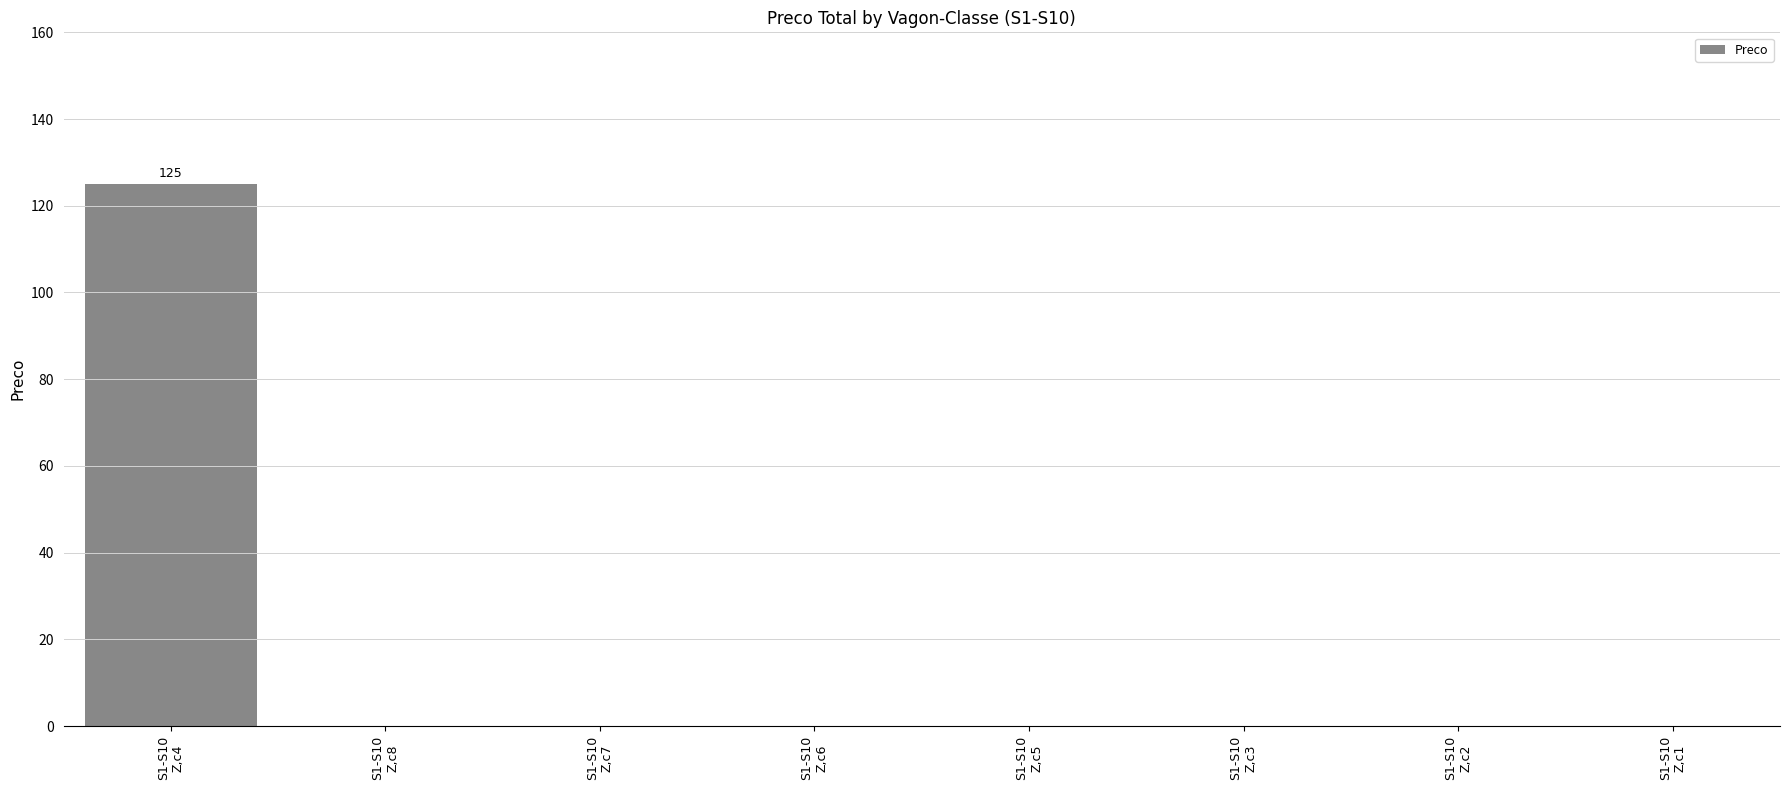

What is the greatest value displayed?

125